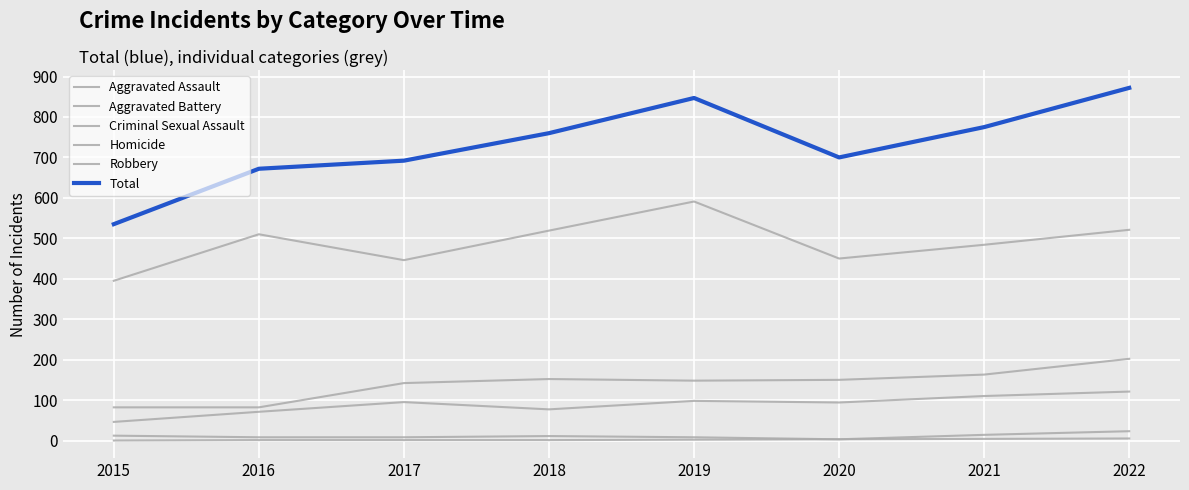

How many lines are shown in the chart?

6